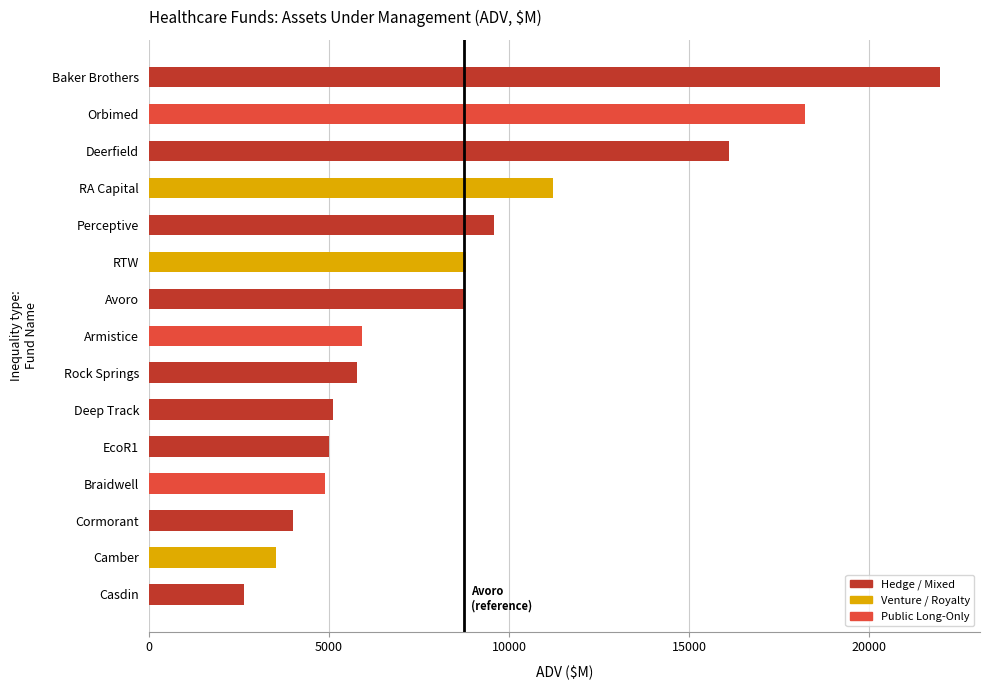

How many data points are above 5911?

8